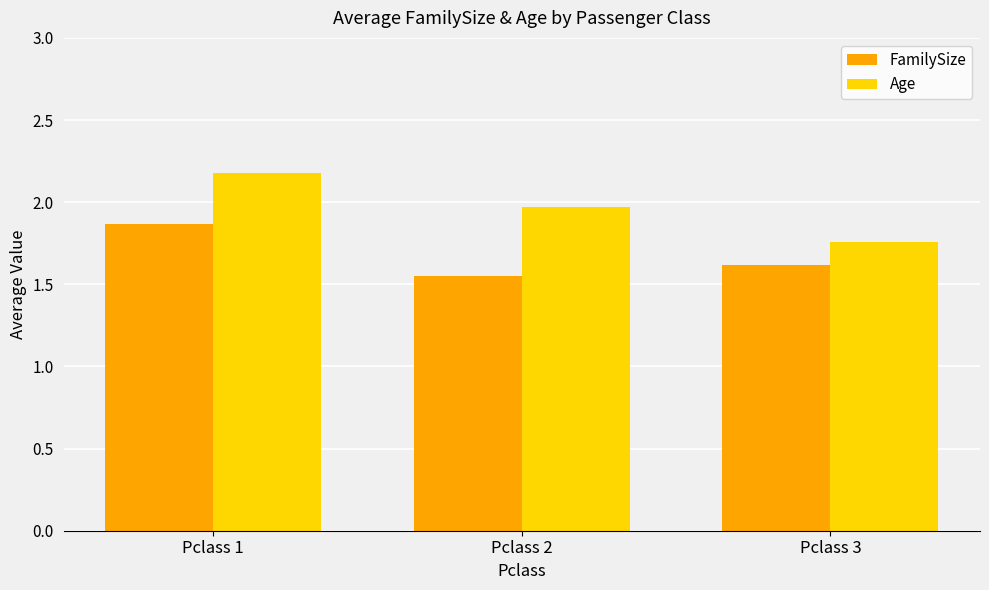

Does the chart contain any negative values?

No